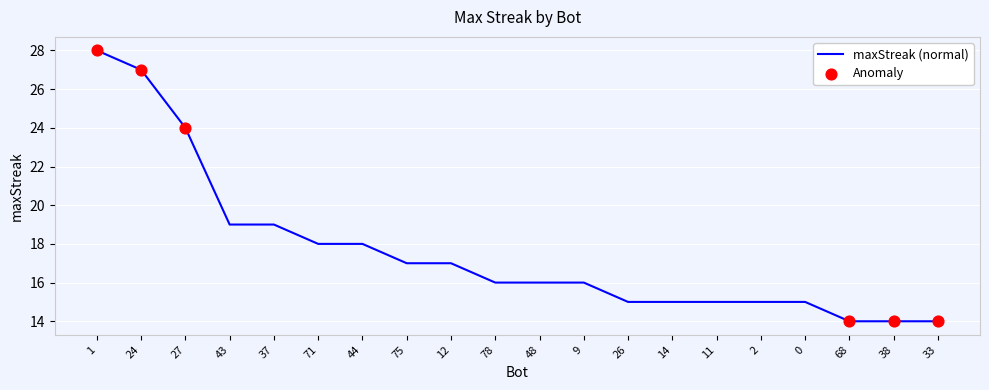

Which has a higher value, 43 or 48?

43